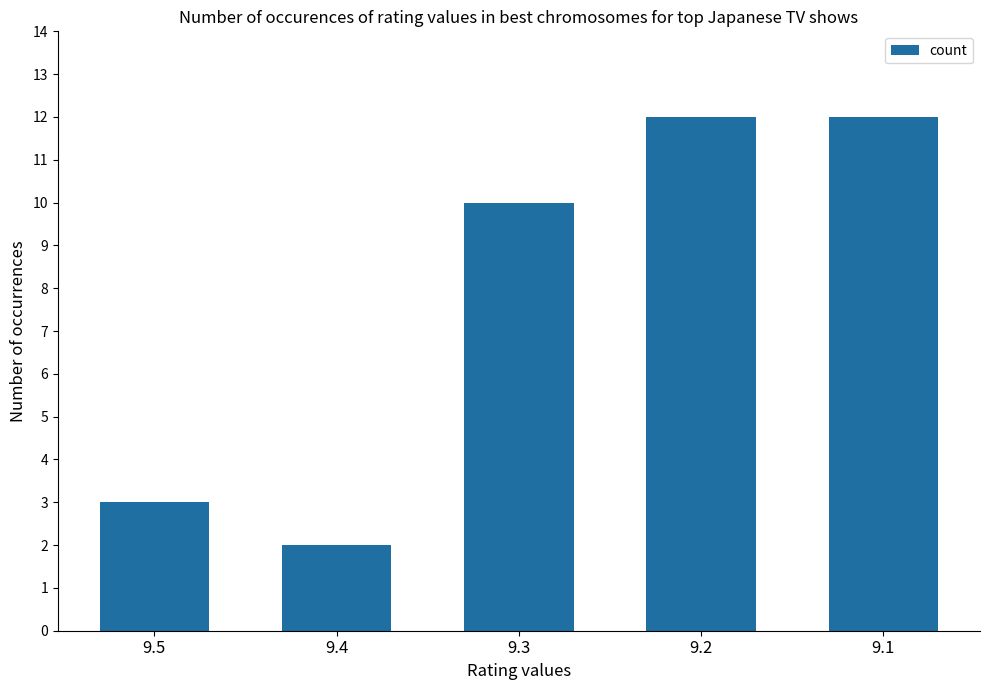

Count the number of data series in this chart.

1